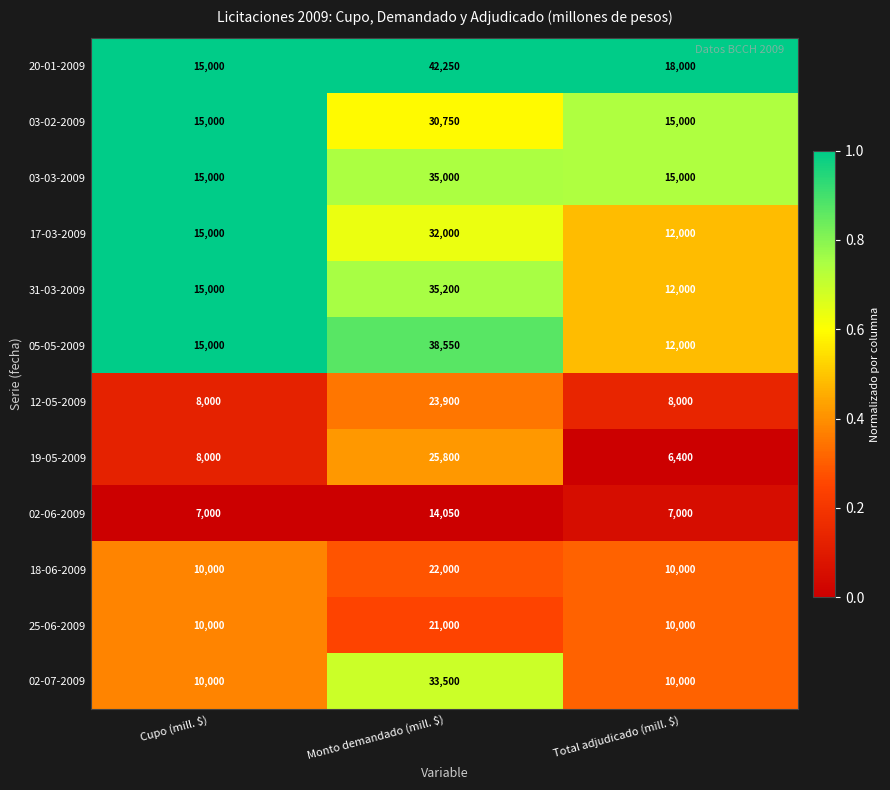

At which category is the sum across all series the highest?

Monto demandado (mill. $)